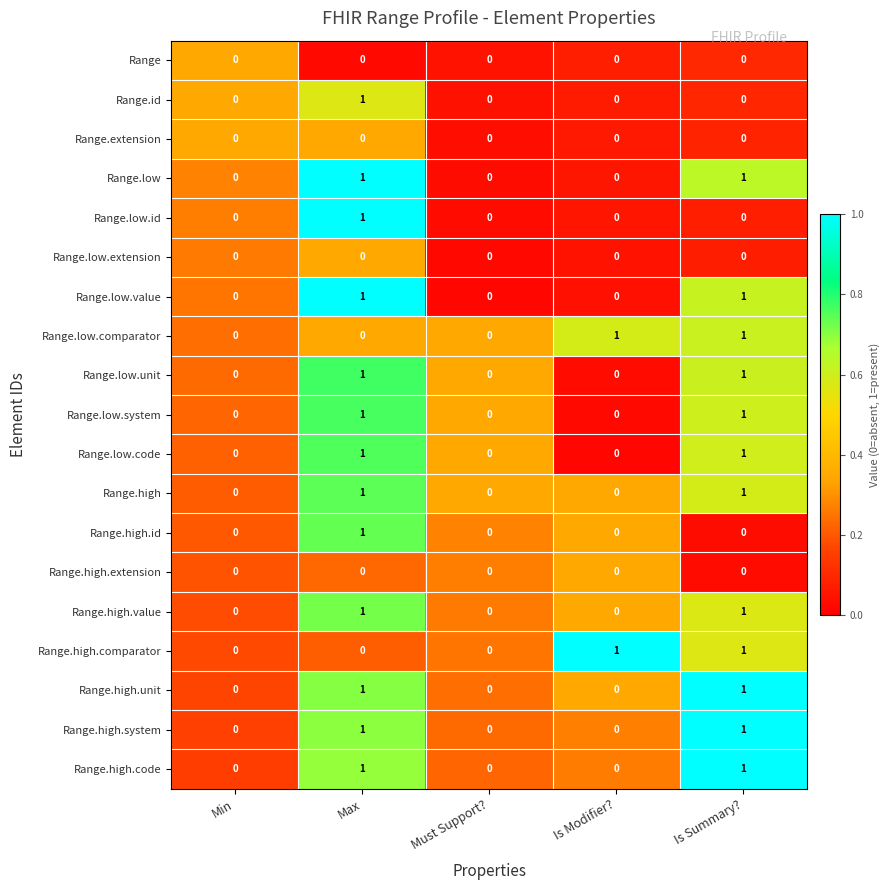

The Range.low.comparator series shows 0 at Is Summary?. True or false?

False